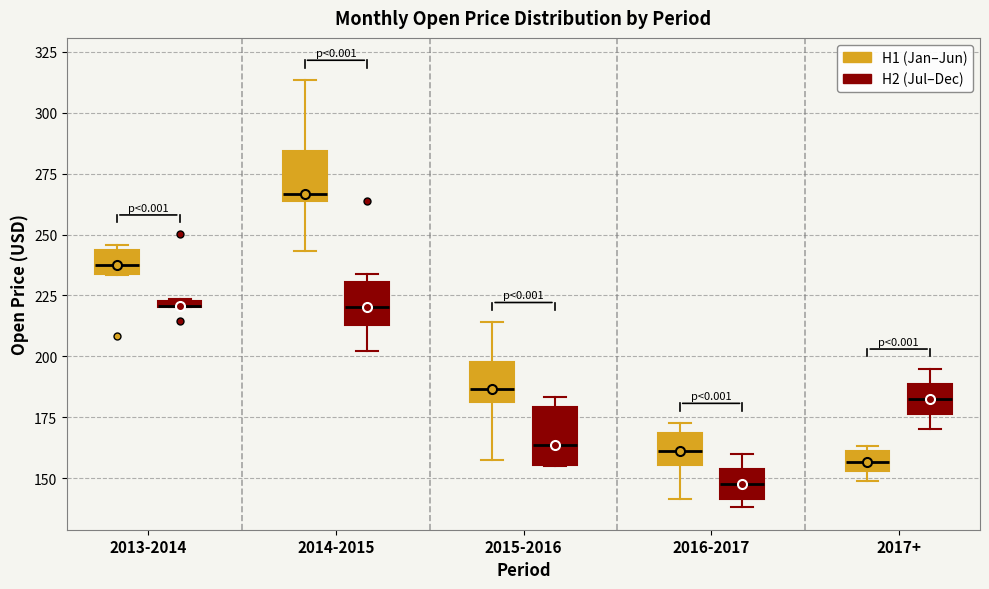

Where is the lower edge of the box for 2013-2014 (H1 (Jan–Jun)) on the y-axis? The values are not printed on the chart, so give them approximately, as read against the axis.

235